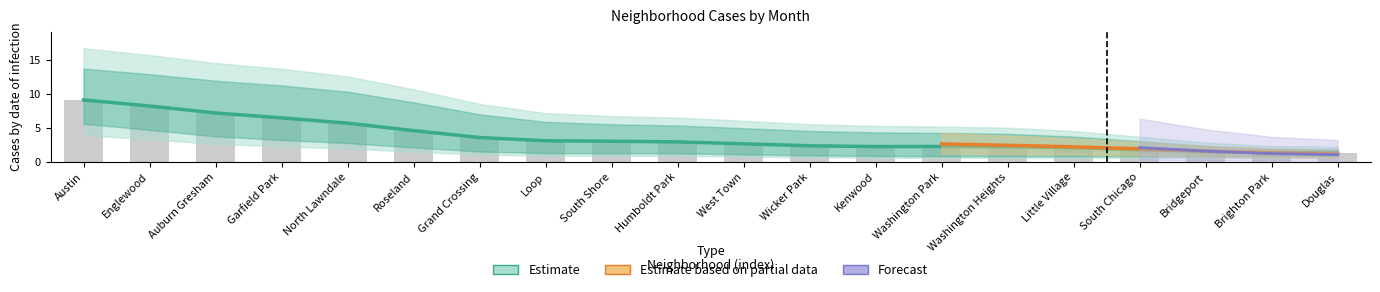

At which label is March 2022 closest to 7?

Garfield Park